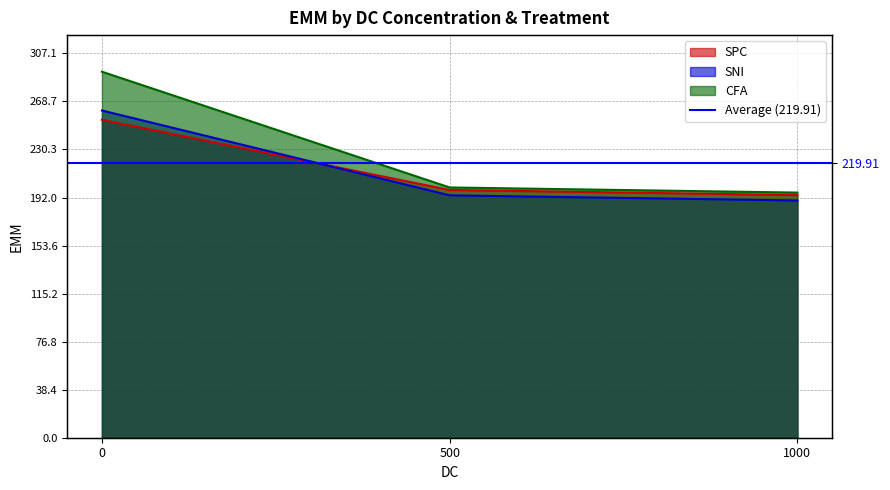

The value of SPC at 500 is 198.0. True or false?

True